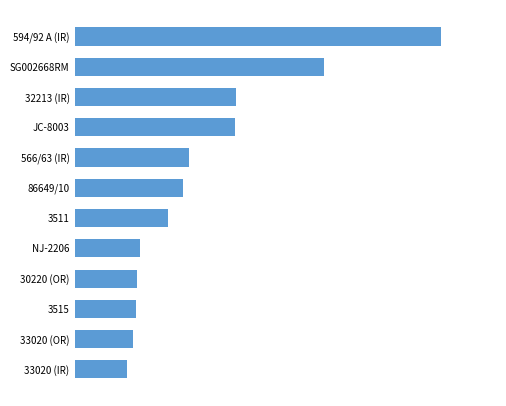

Are the bars horizontal?

Yes